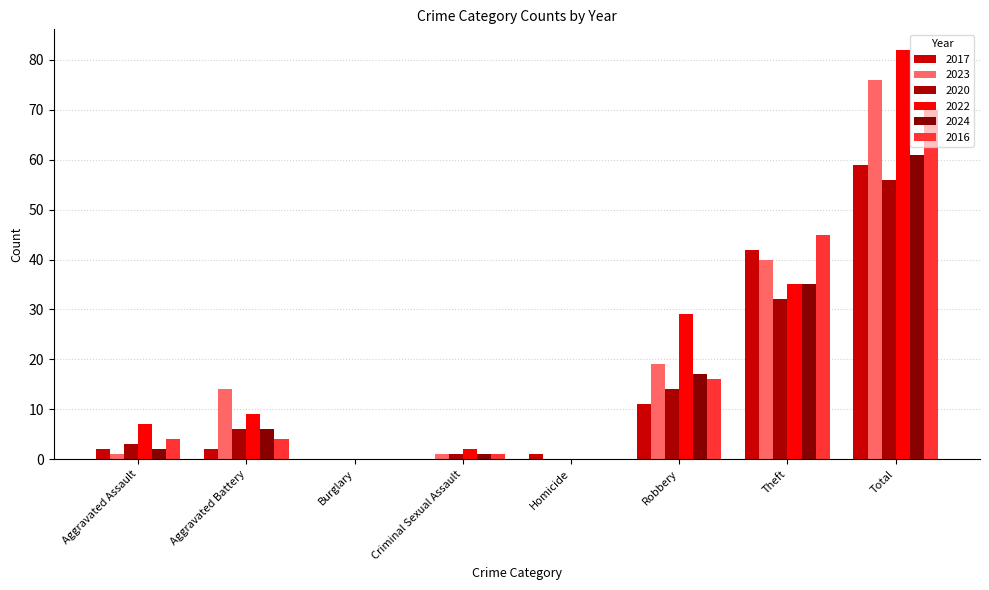

What is the value of the 2016 bar at the 4th from the left?

1